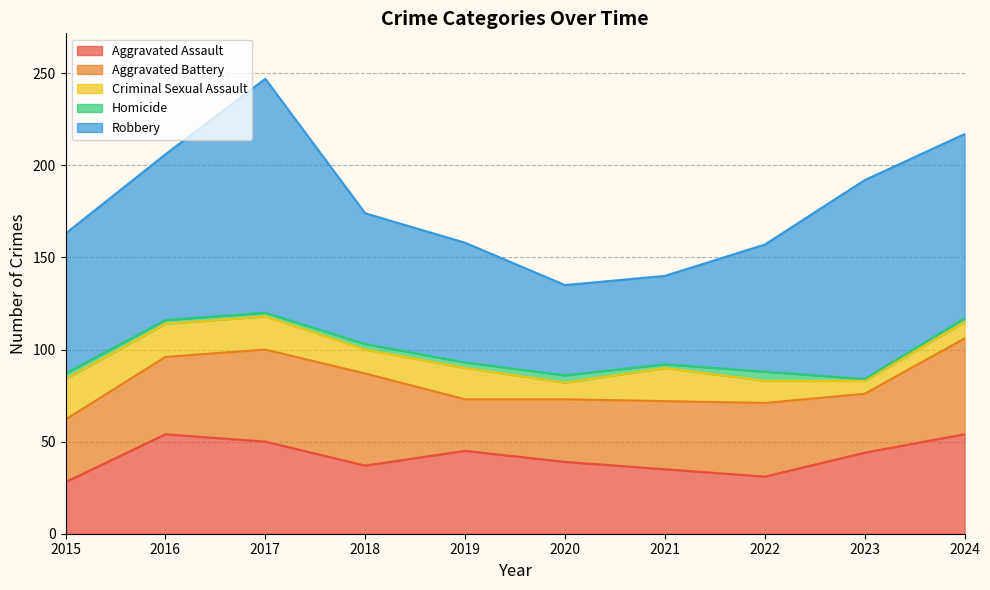

Does the chart have visible grid lines?

Yes